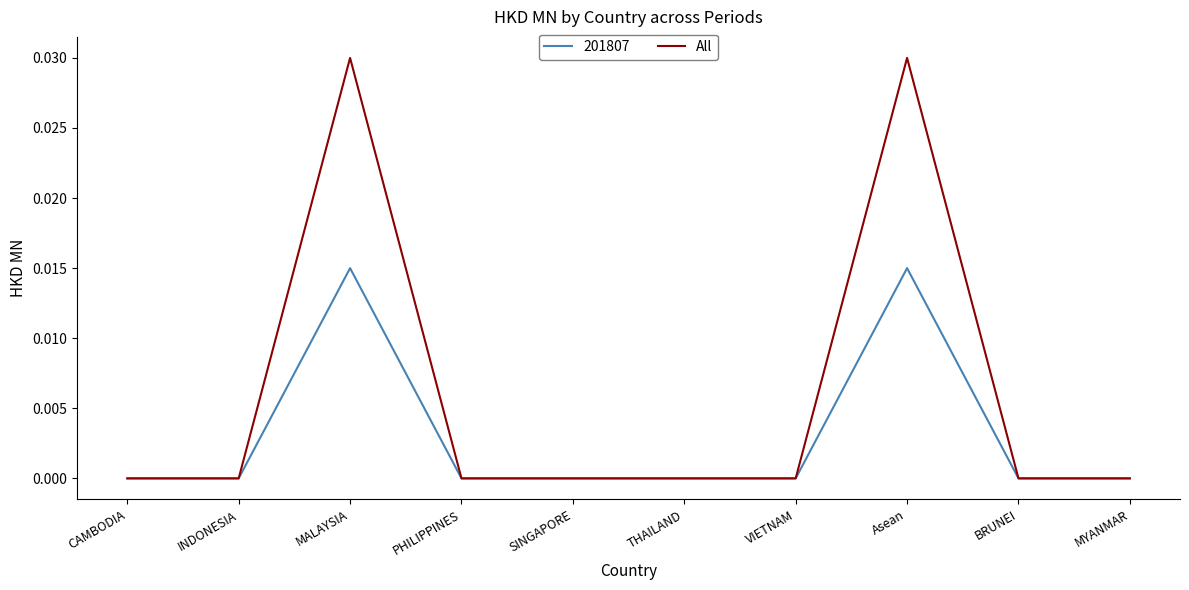

True or false: 201807 has a value of 0.0 at SINGAPORE.

True